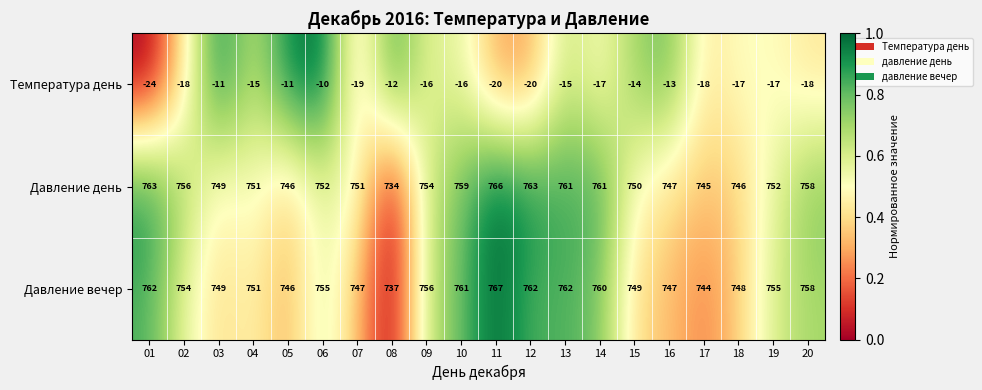

True or false: Давление день has a value of 238 at 17.

False